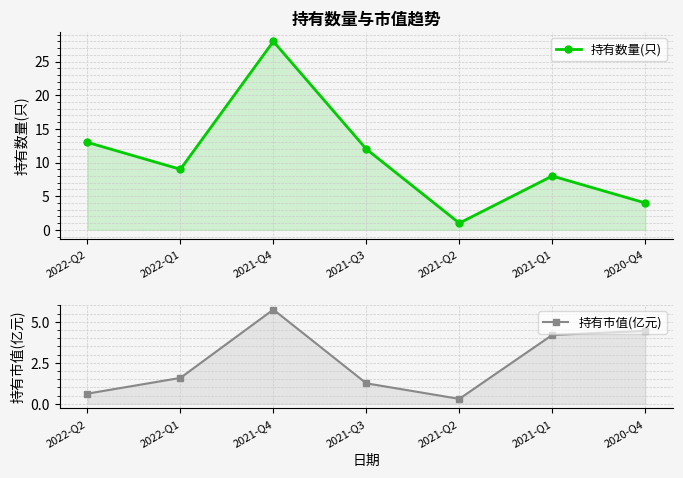

What is the value of the 持有市值(亿元) point at the 7th from the left?

4.5